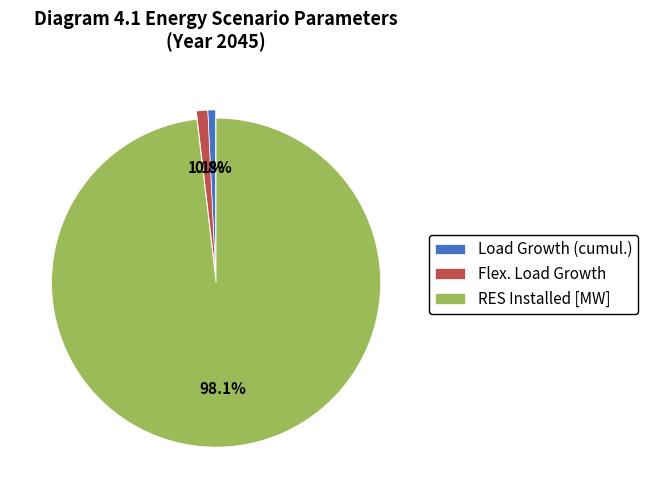

To the nearest percent, what percentage of the pie is Load Growth (cumul.)?

1%